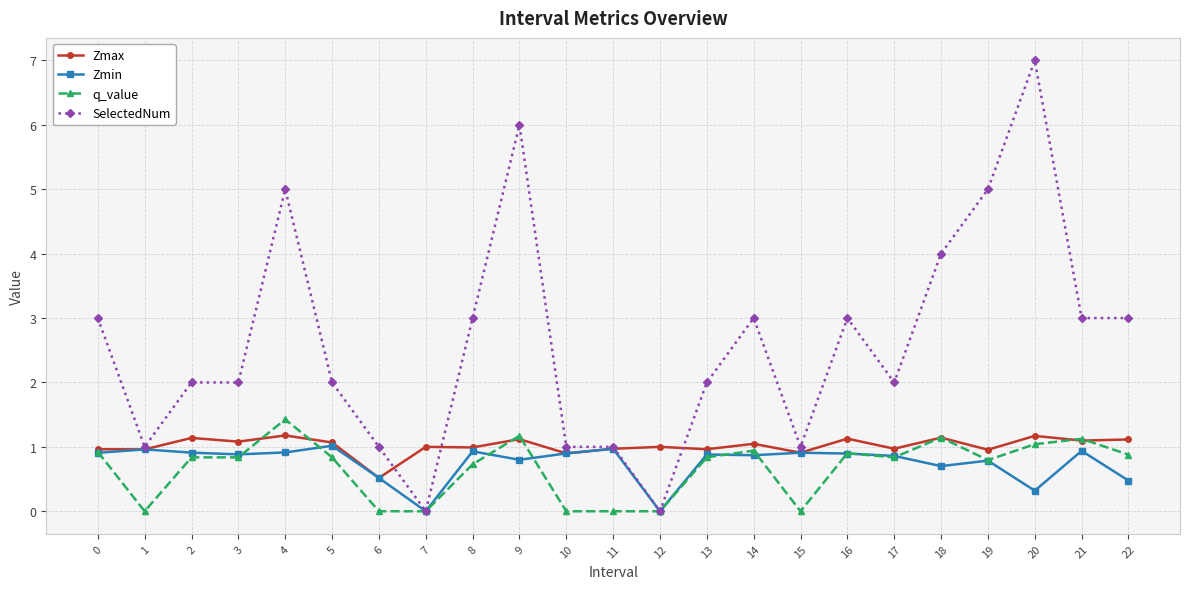

What is the total value across all series at 0?

5.8